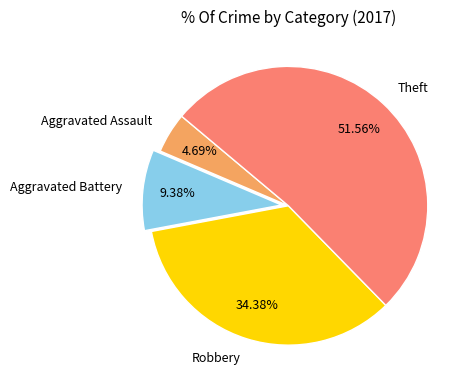

What percentage is NOT represented by Aggravated Battery?

90.6%